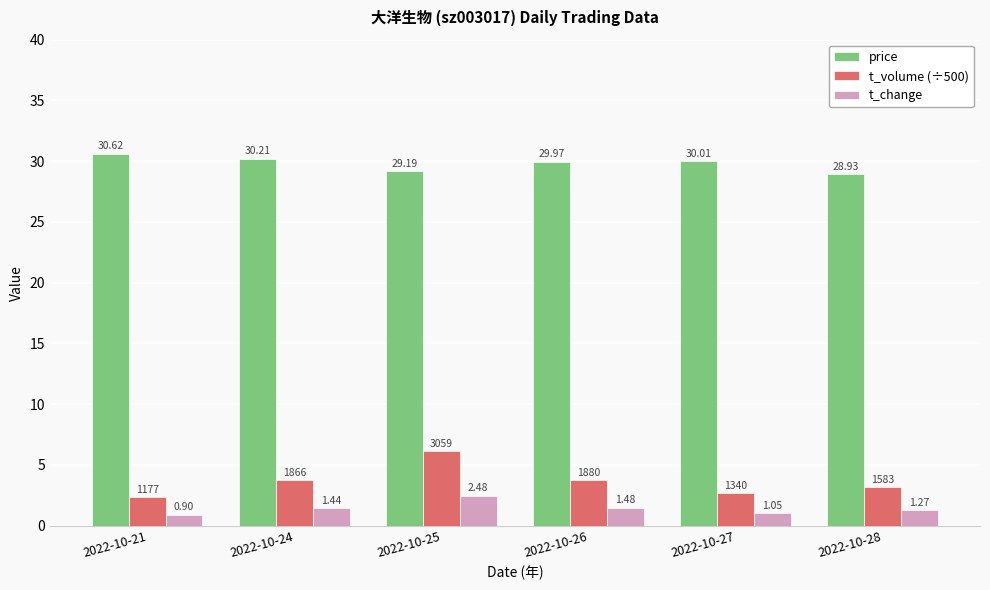

Which series has the widest spread of values?

t_volume (÷500)